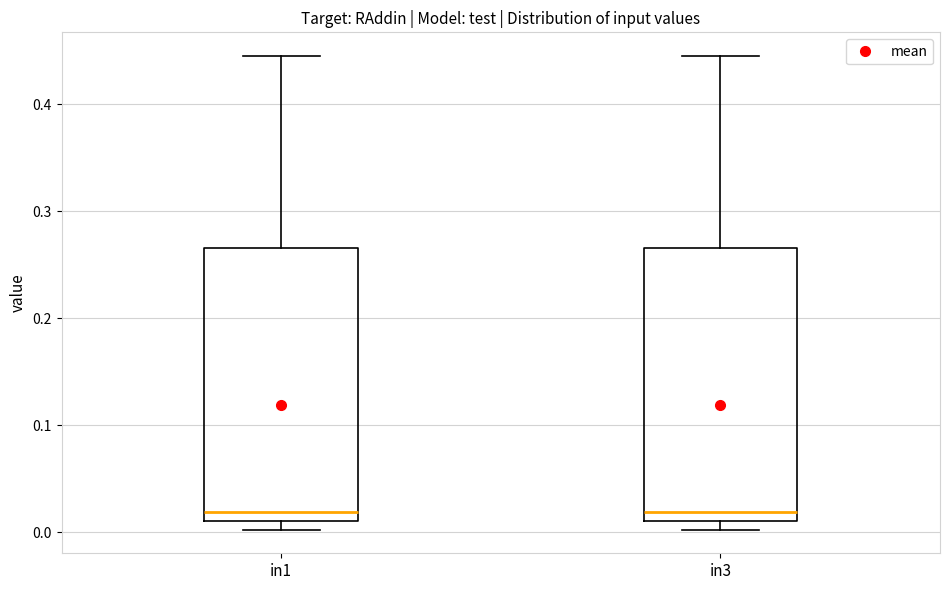

Reading left to right, transcribe this box plot: for each box, give where its median line is, the range the box spans, and where its two whiskers end, as read against the y-axis. The values are not printed on the chart, so give them approximately, as read against the axis.

in1: median 0.02, box 0.01 to 0.27, whiskers 0.00 to 0.45
in3: median 0.02, box 0.01 to 0.27, whiskers 0.00 to 0.45